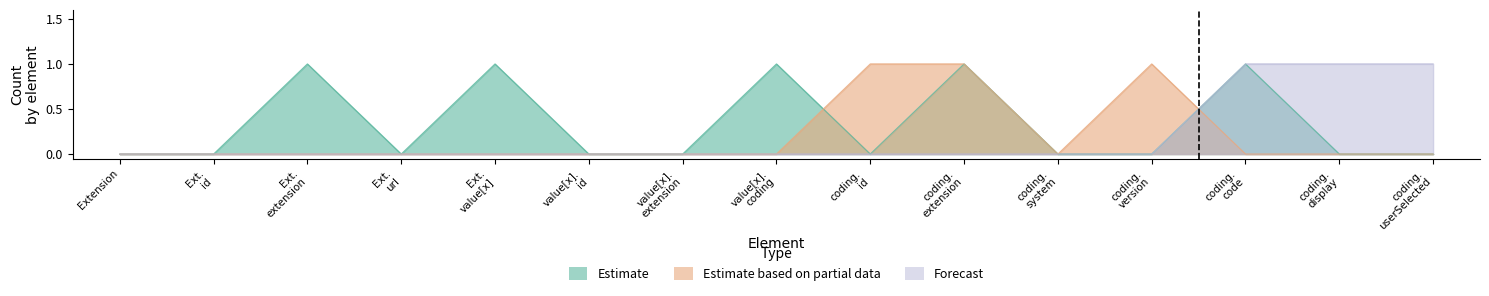

Does the chart display data point markers on the line(s)?

No